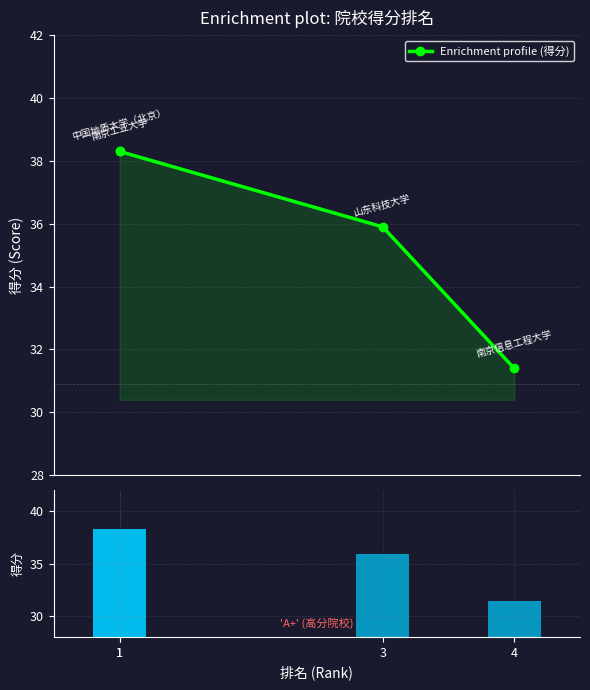

Which category has the highest value in the Enrichment profile (得分) series?

1